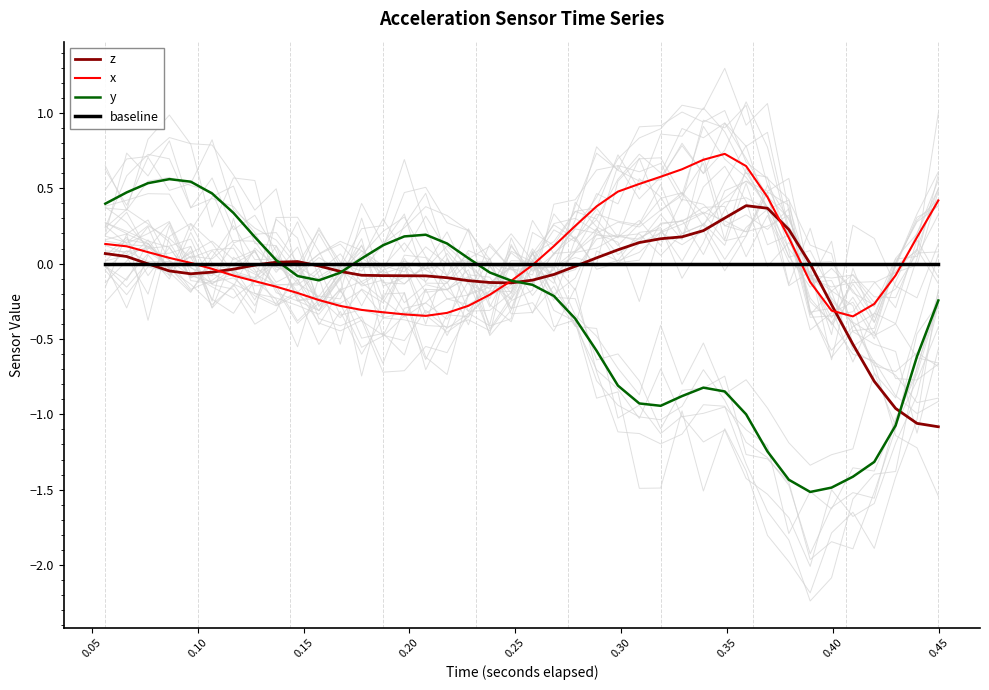

How many interior local valleys does the z series have?

2